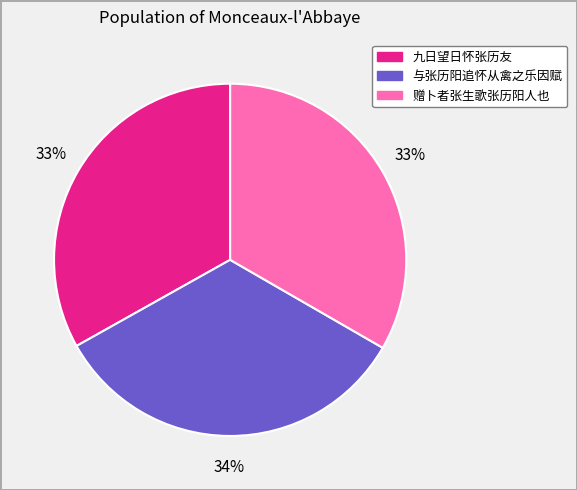

Does 九日望日怀张历友 represent more than half of the total?

No